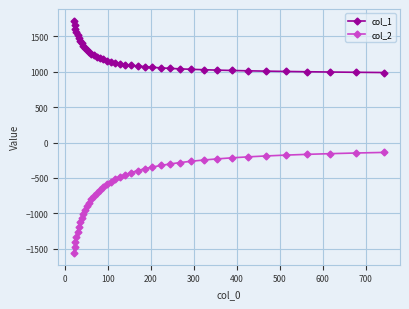

What is the sum of all col_1 values?

48015.7